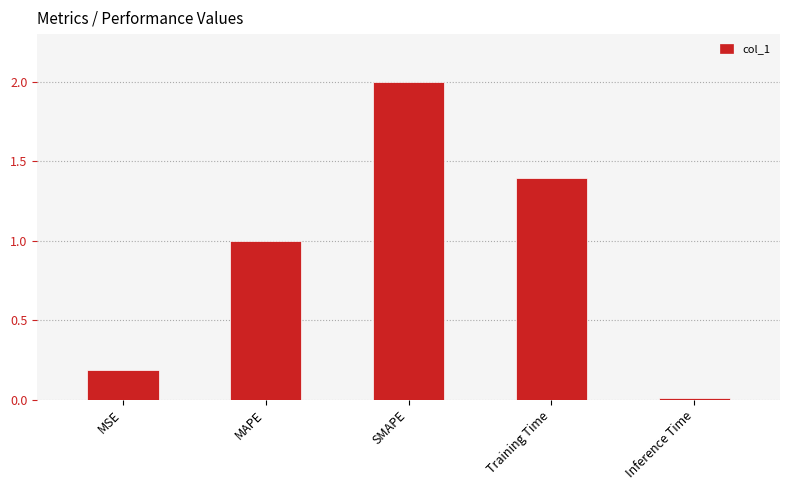

Rank the categories by value from highest to lowest.

SMAPE, Training Time, MAPE, MSE, Inference Time